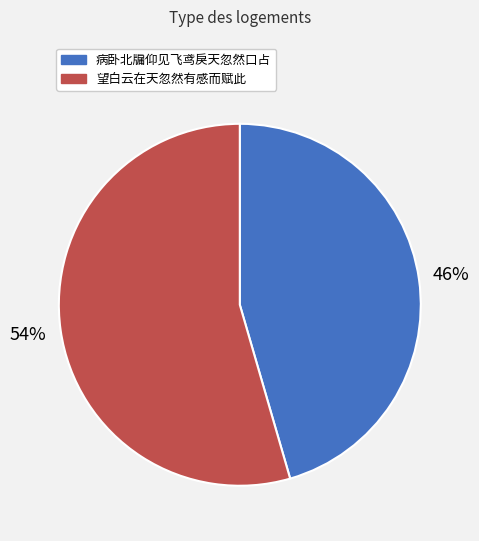

Rank the categories by value from highest to lowest.

望白云在天忽然有感而赋此, 病卧北牖仰见飞鸢戾天忽然口占